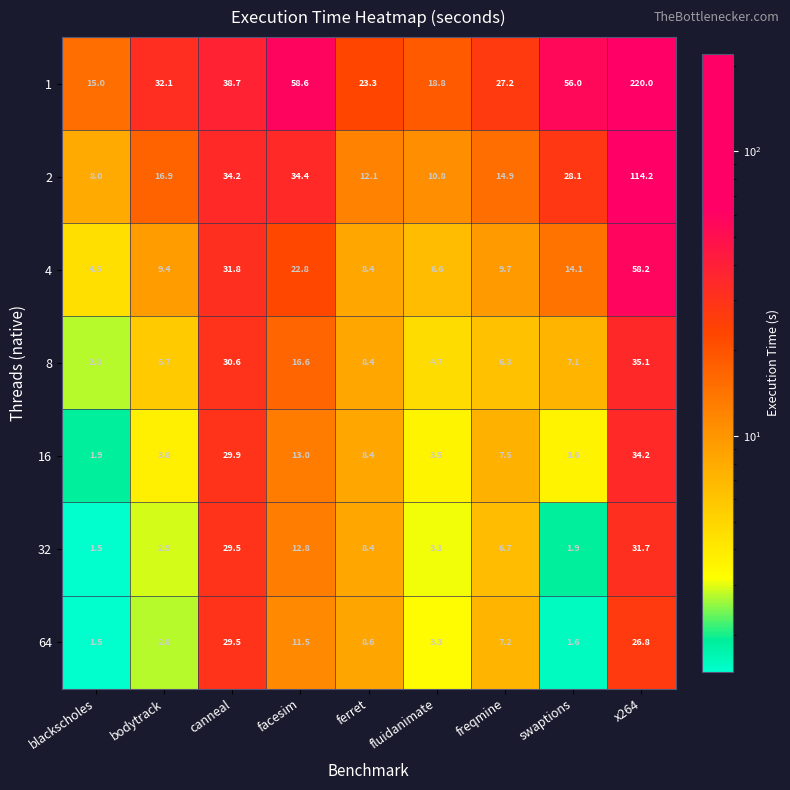

What is the difference between the 32 values at blackscholes and bodytrack?

1.4